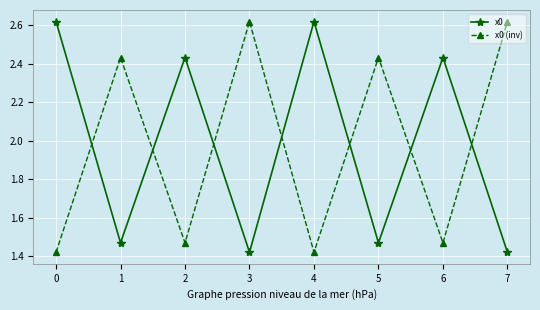

Rank the series at 1 from lowest to highest value.

x0, x0 (inv)